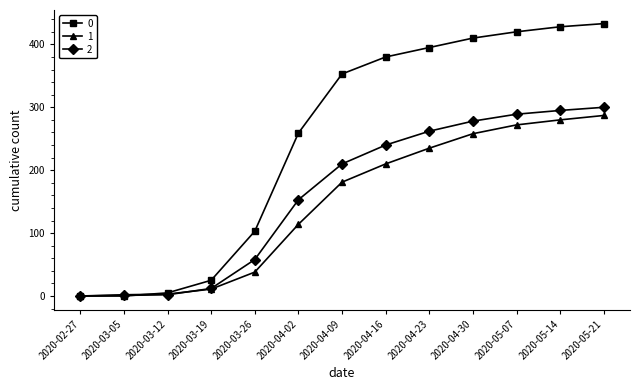

List the series in order of their overall mean, highest first.

0, 2, 1